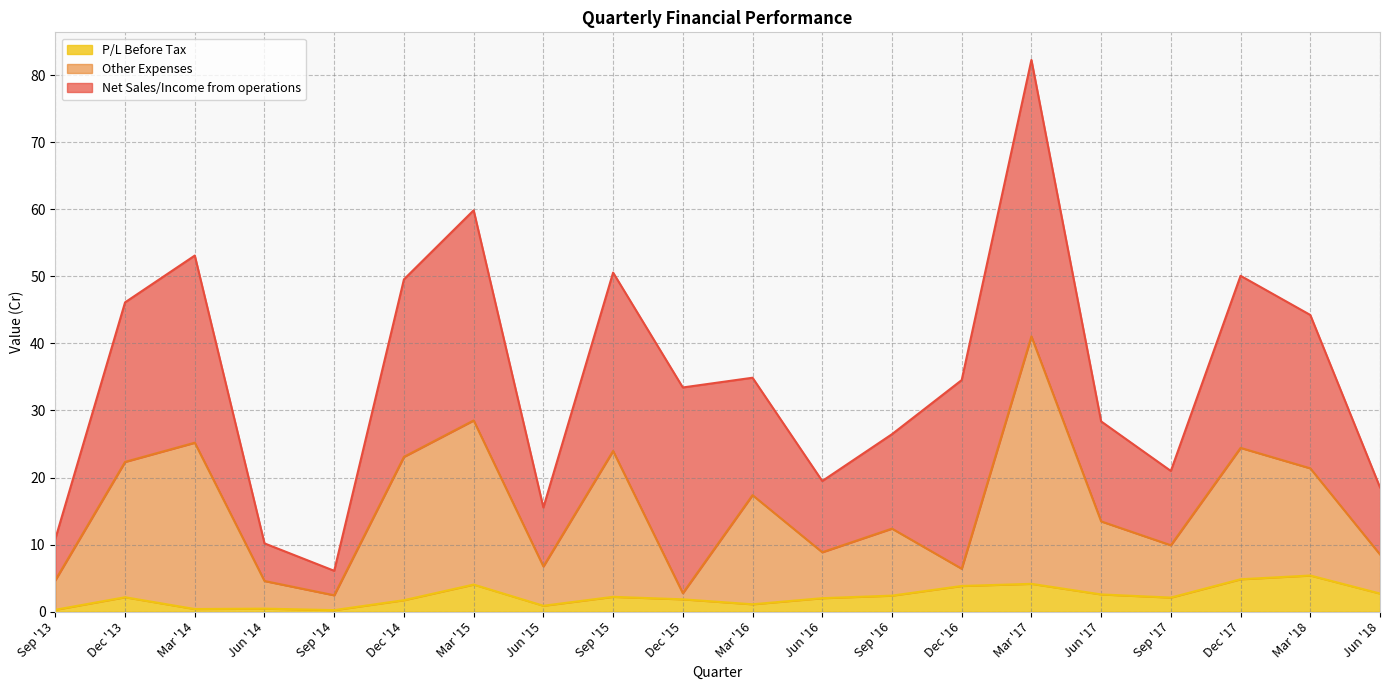

The value of P/L Before Tax at Jun '17 is 2.6. True or false?

True